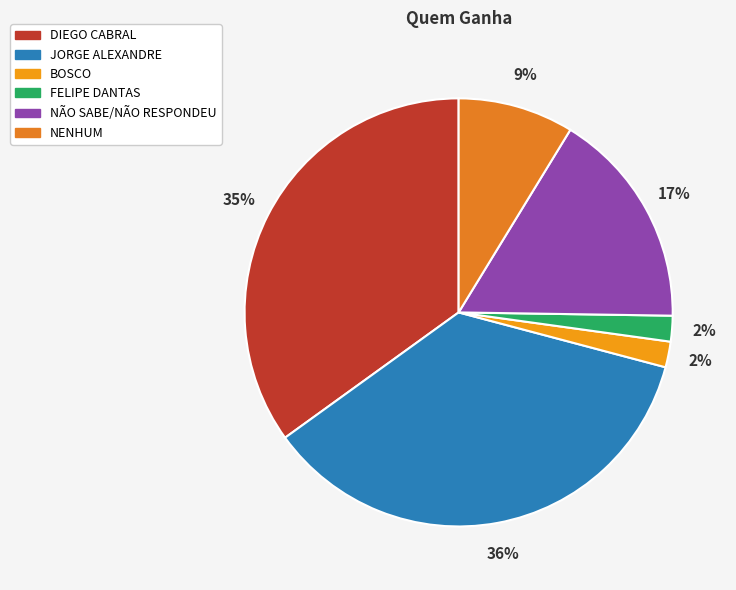

Is it true that FELIPE DANTAS is 8% of the pie?

False